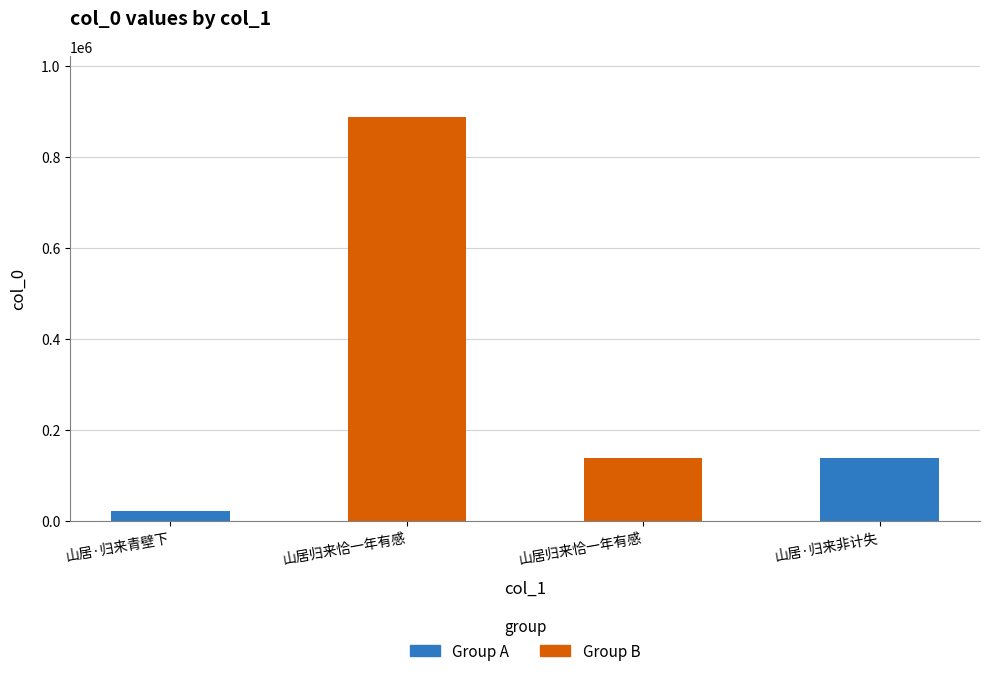

What is the change in value from 山居·归来青壁下 to 山居归来恰一年有感?

+116479